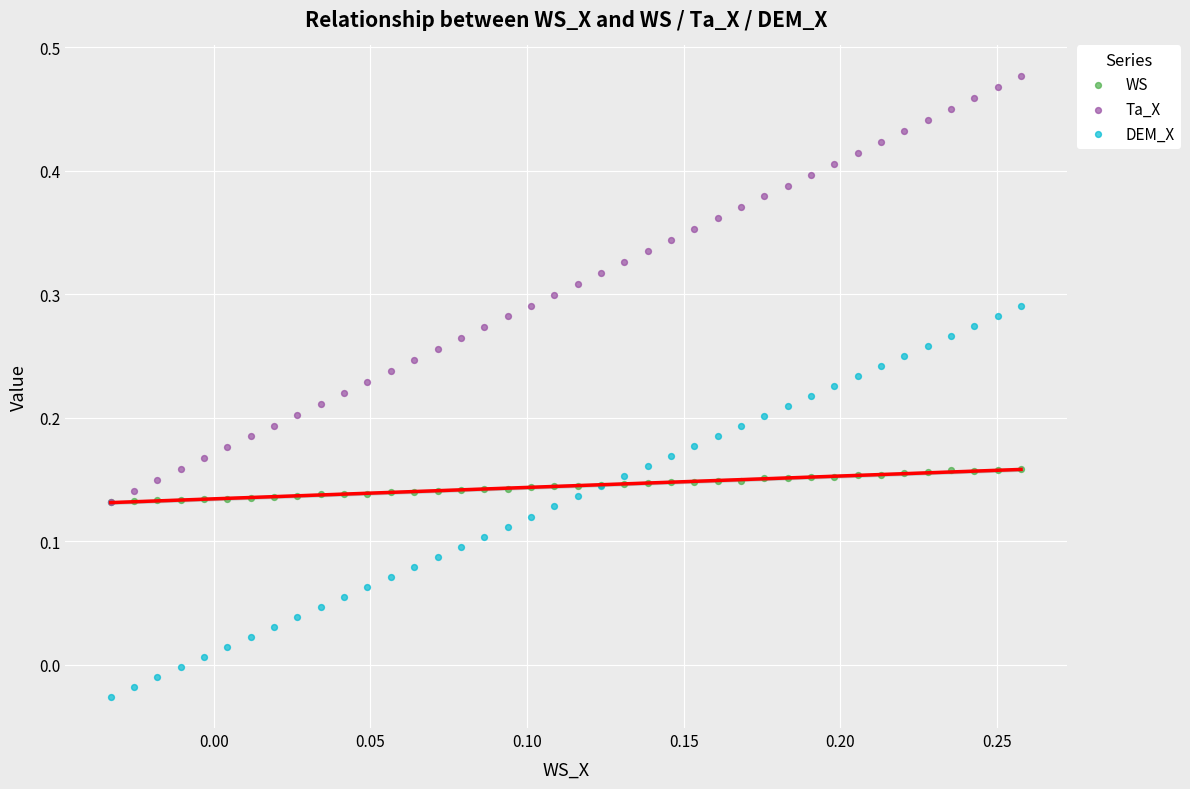

What are all the series names shown in the legend?

WS, Ta_X, DEM_X